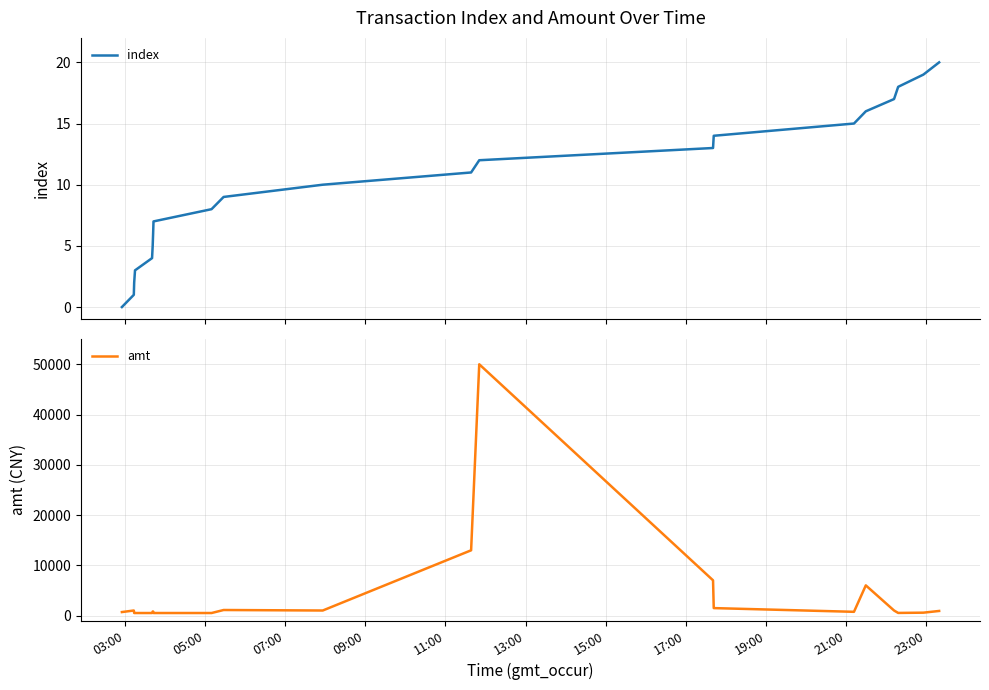

True or false: index and amt cross at least once.

False